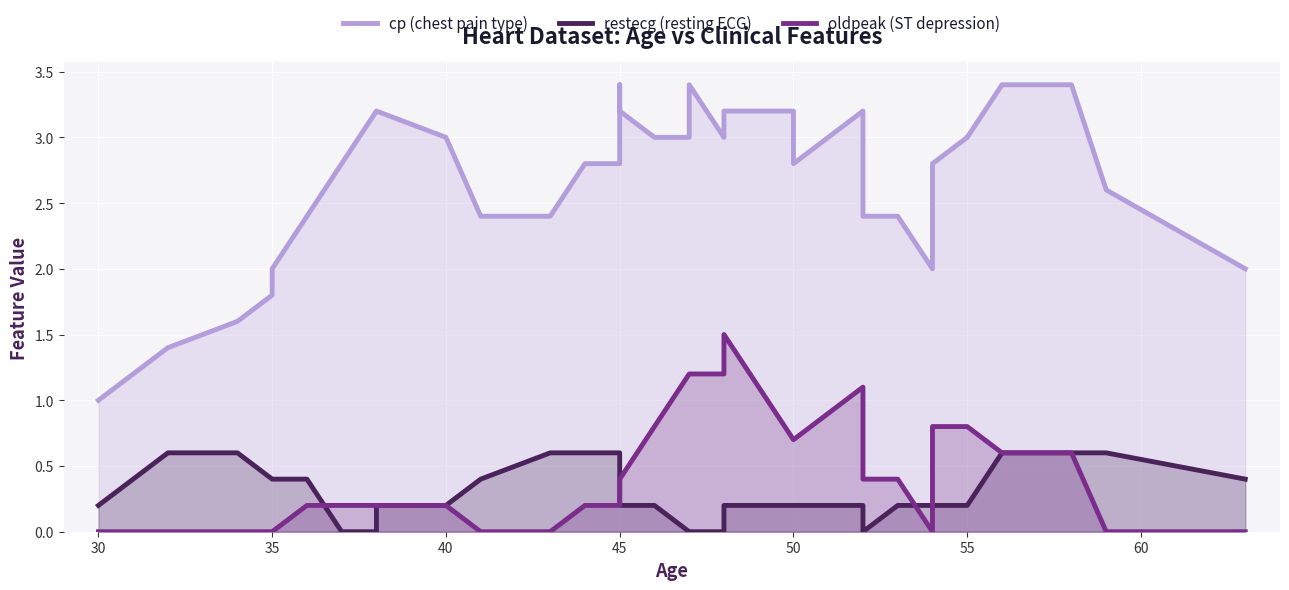

How many positive values does the oldpeak (ST depression) series have?

29